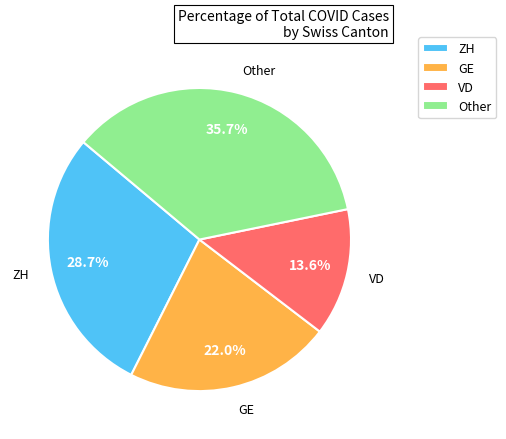

Approximately how many times larger is the value at VD compared to Other?

0.4